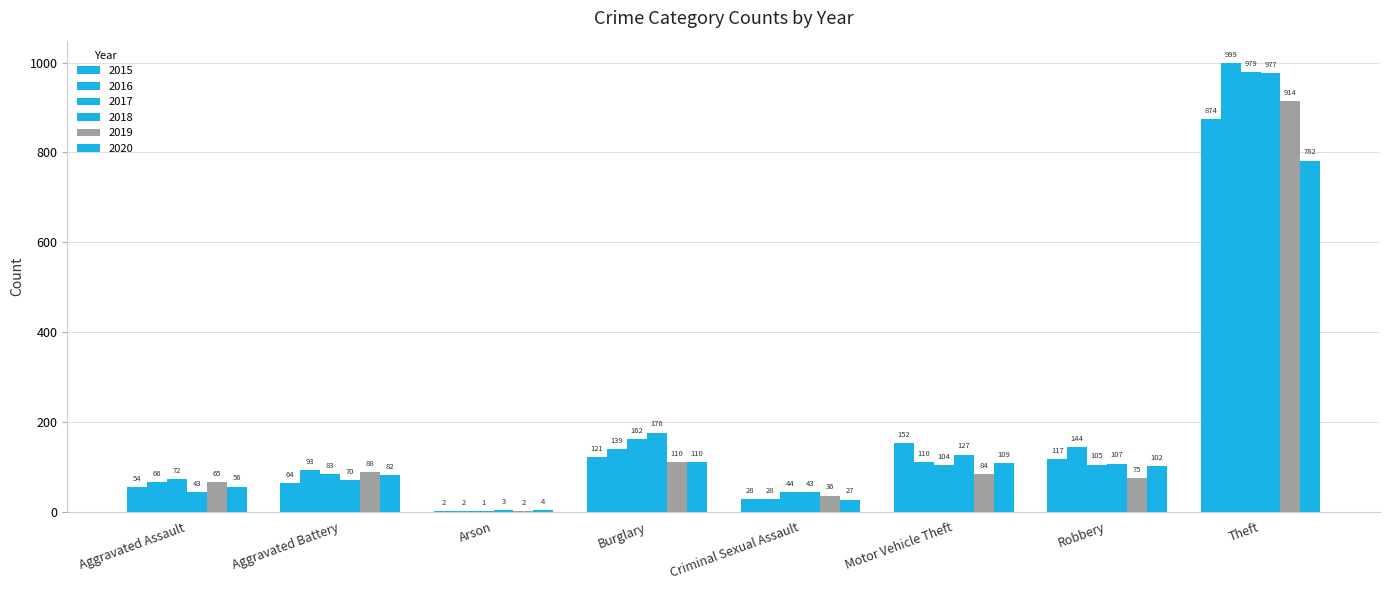

How many series are shown in this chart?

6